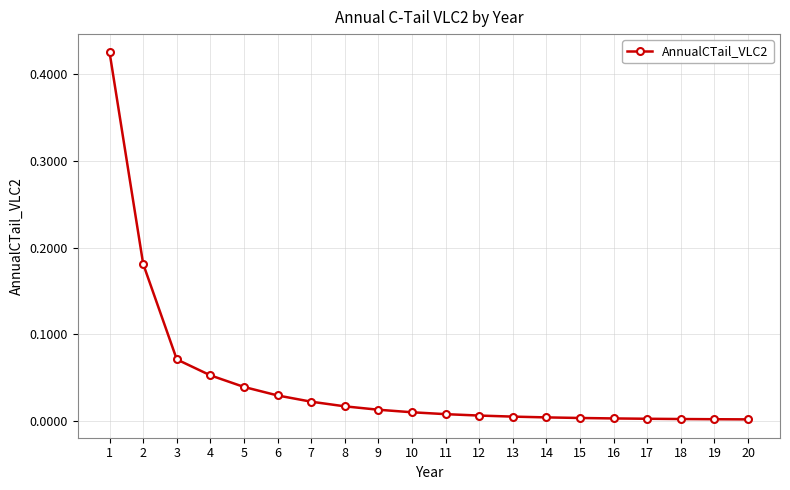

The chart shows a value of 0.0 at 17. True or false?

True